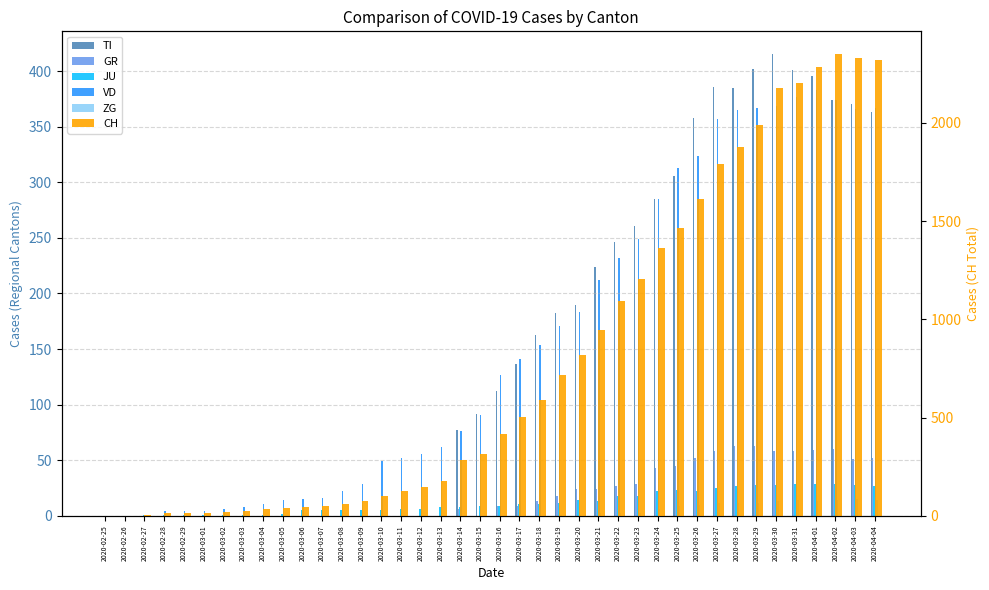

What is the label of the 34th bar from the right?

2020-03-02